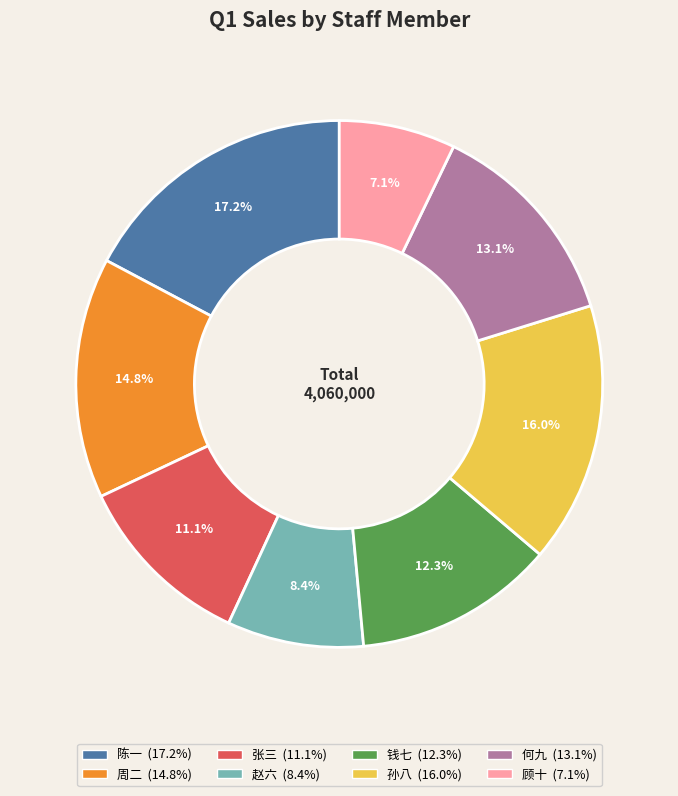

Which has a higher value, 何九 or 钱七?

何九